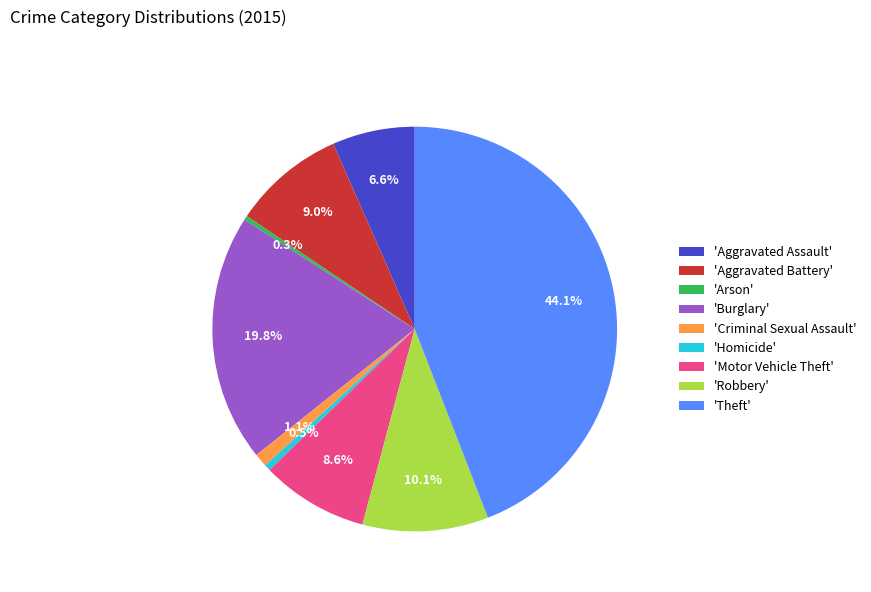

Approximately how many times larger is the value at 'Robbery' compared to 'Burglary'?

0.5